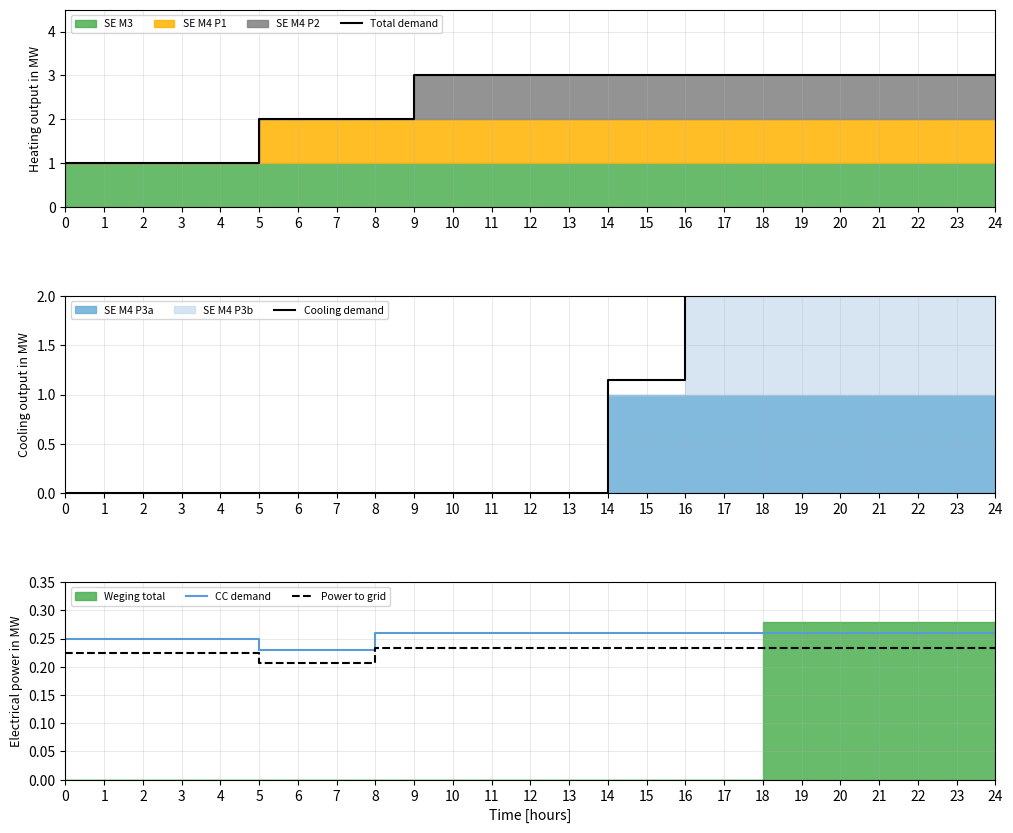

True or false: Total demand and Cooling demand intersect in this chart.

False